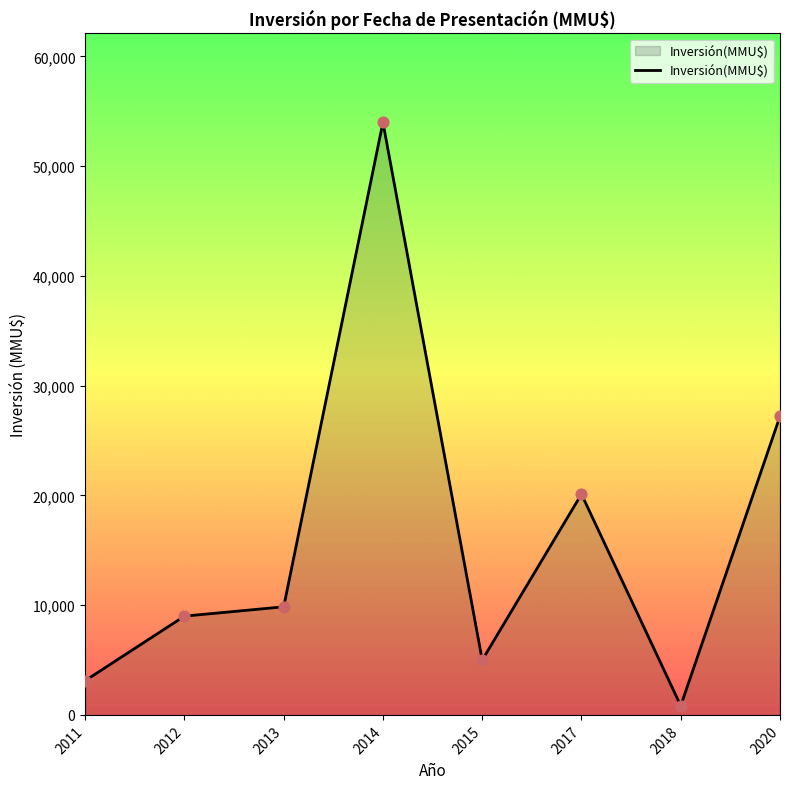

What is the ratio of the value at 2013 to the value at 2020?

0.4